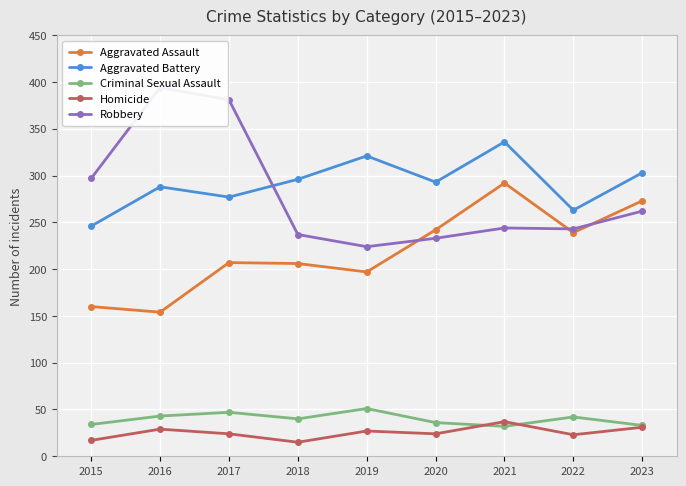

Reading left to right, extract all data points from this chart.

Aggravated Assault: 160	154	207	206	197	242	292	239	273
Aggravated Battery: 246	288	277	296	321	293	336	263	303
Criminal Sexual Assault: 34	43	47	40	51	36	32	42	33
Homicide: 17	29	24	15	27	24	37	23	31
Robbery: 297	394	381	237	224	233	244	243	262